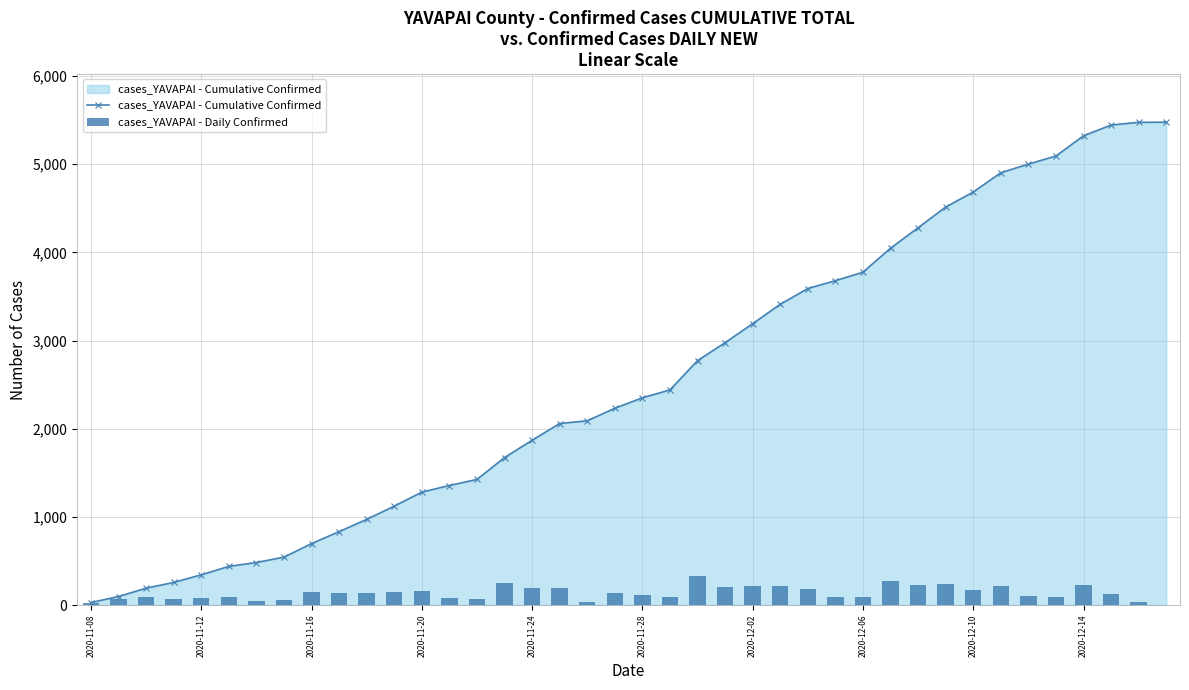

Is it true that cases_YAVAPAI - Daily Confirmed equals 101 at 2020-11-12?

False